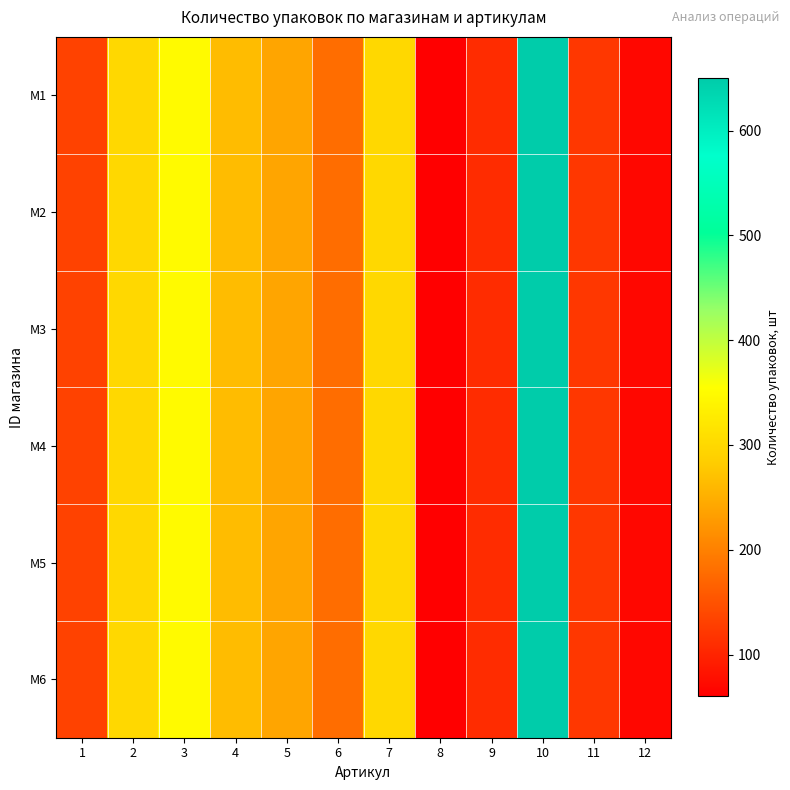

Which series has the largest total across all categories?

M1